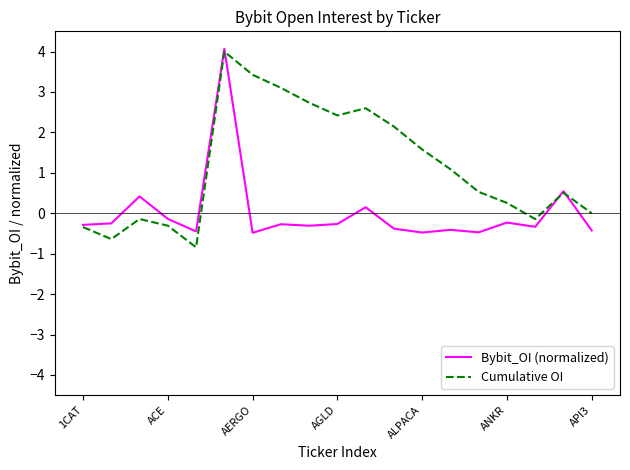

What is the maximum value shown in the chart?

4.1